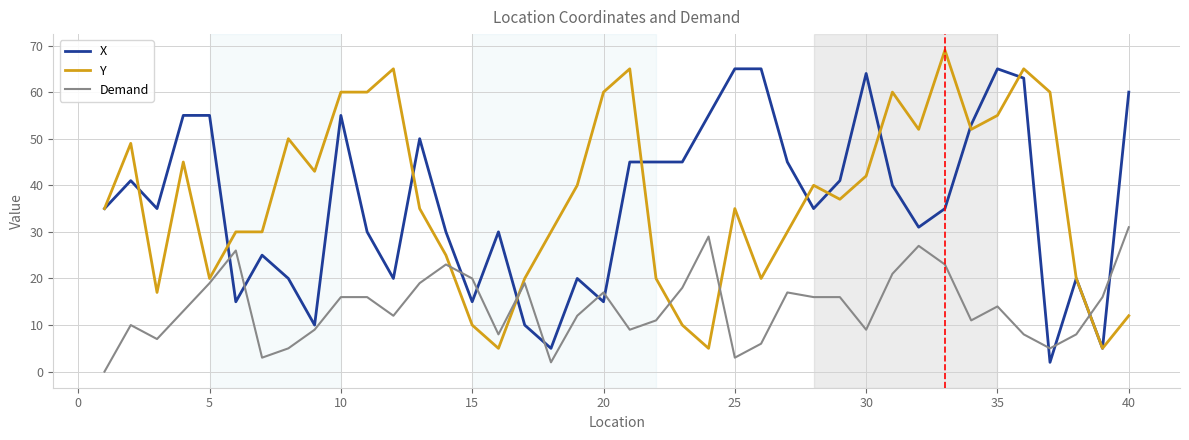

What is the minimum value for Y?

5